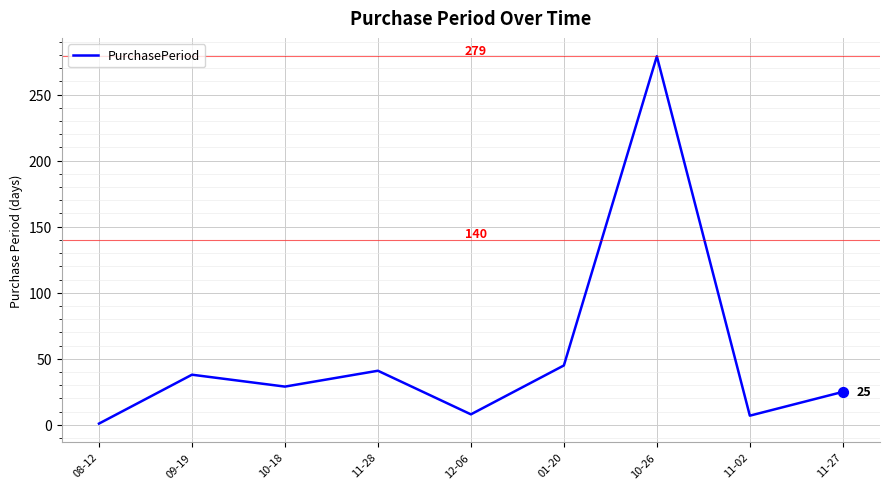

Approximately how many times larger is the value at 10-26 compared to 10-18?

9.6